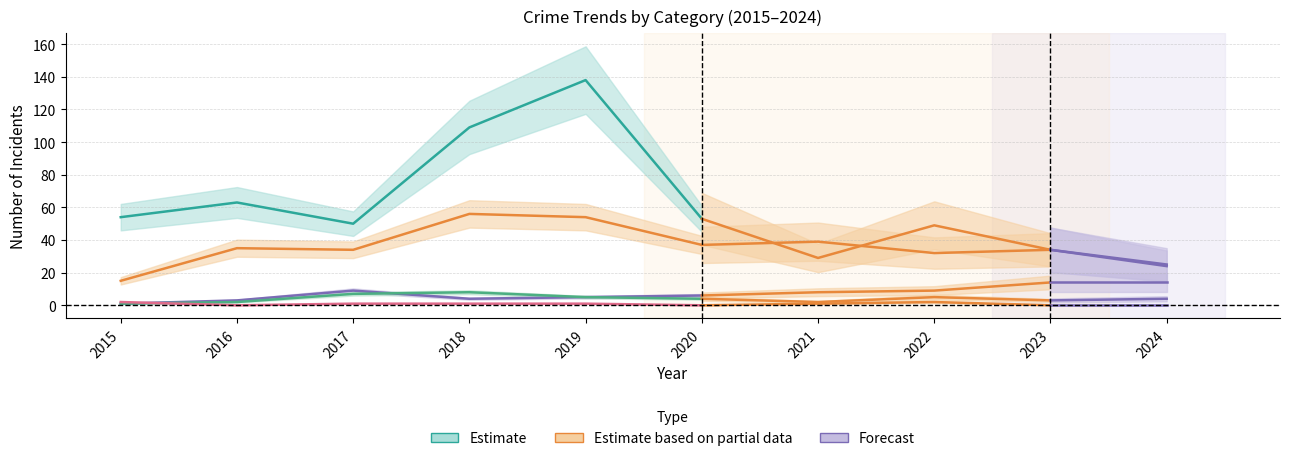

The Criminal Sexual Assault series shows 2 at 2015. True or false?

True